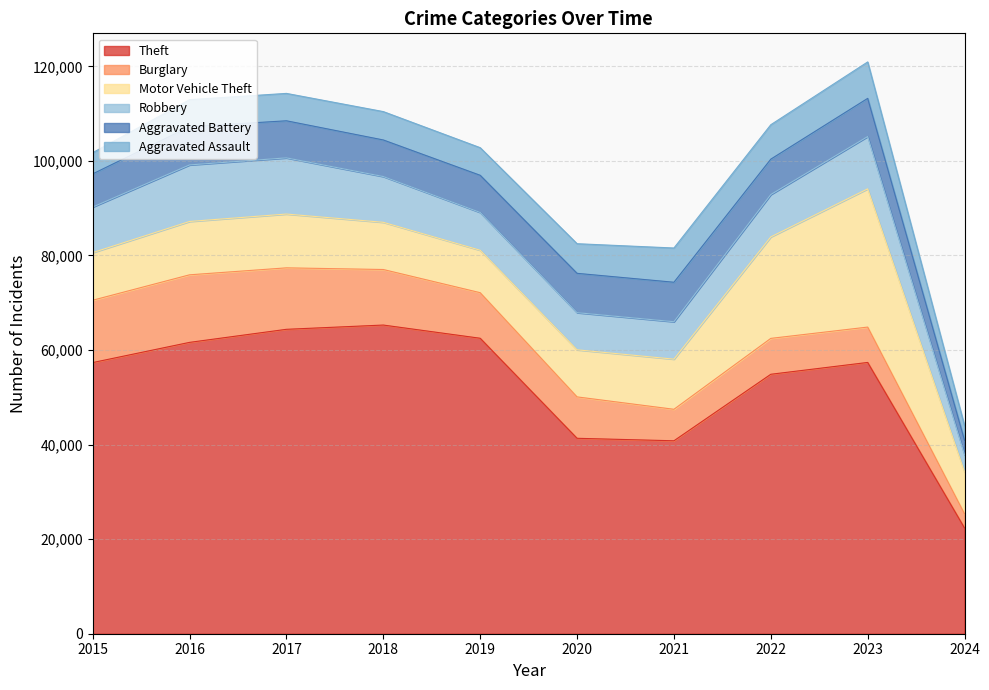

Reading right to left, extract all data points from this chart.

Theft: 22341	57380	54877	40809	41335	62495	65288	64386	61623	57350
Burglary: 2995	7479	7592	6662	8758	9638	11747	13001	14289	13184
Motor Vehicle Theft: 8853	29237	21460	10603	9959	8977	9985	11380	11285	10068
Robbery: 3628	11059	8962	7920	7855	7995	9681	11880	11960	9638
Aggravated Battery: 3063	8079	7488	8347	8320	7858	7735	7845	8086	7019
Aggravated Assault: 3096	7708	7280	7242	6264	5841	6001	5793	5712	4480